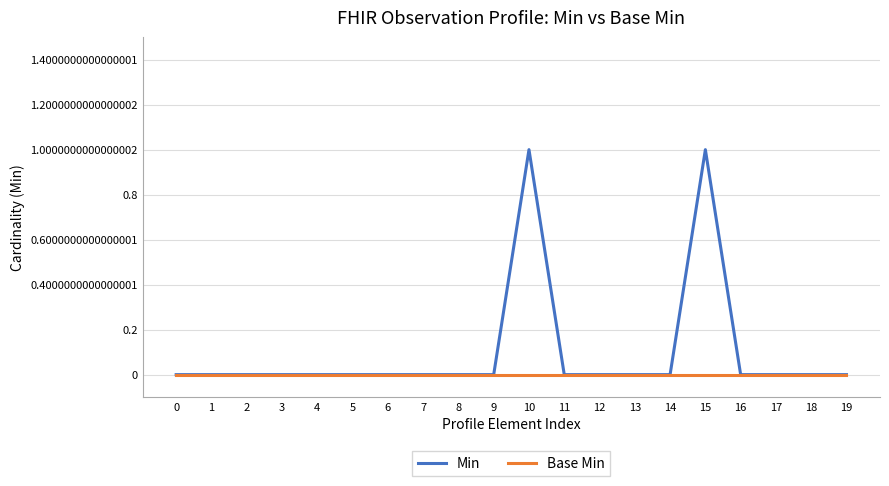

How many lines are shown in the chart?

2